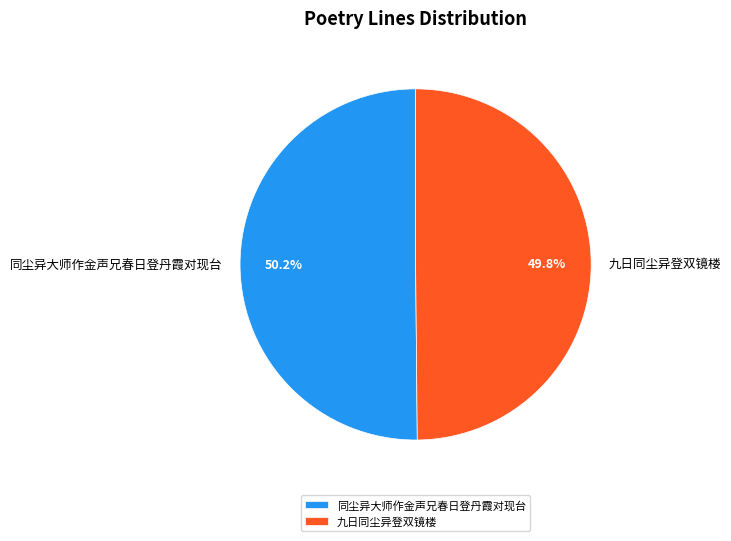

Is there any slice that represents more than half of the pie?

Yes